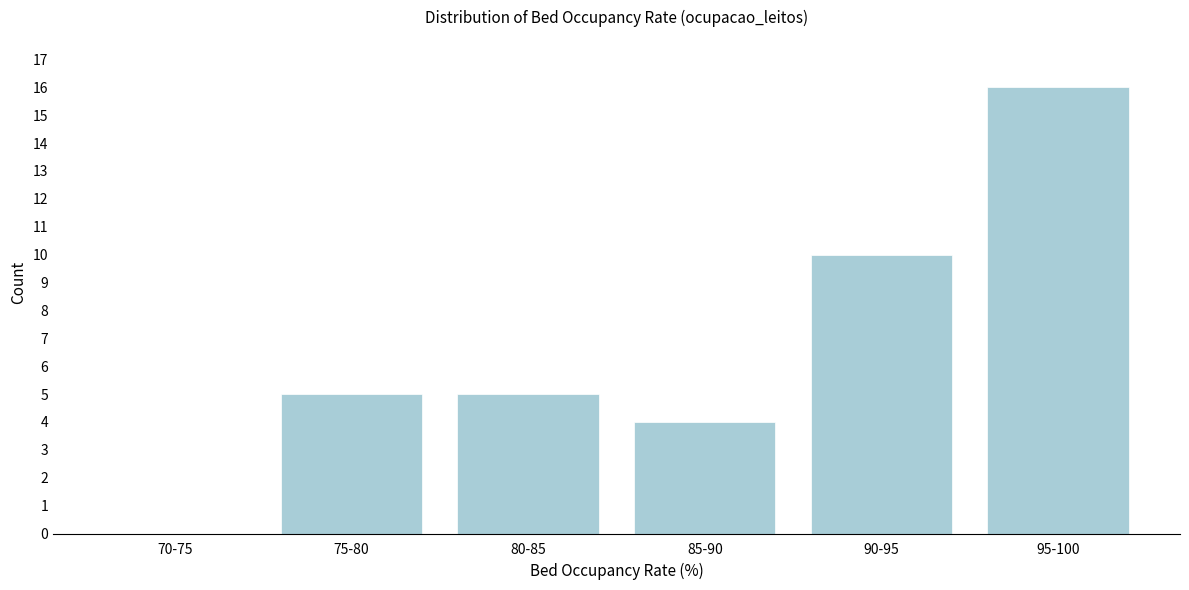

Reading left to right, list all the values displayed in this chart.

70-75=0	75-80=5	80-85=5	85-90=4	90-95=10	95-100=16